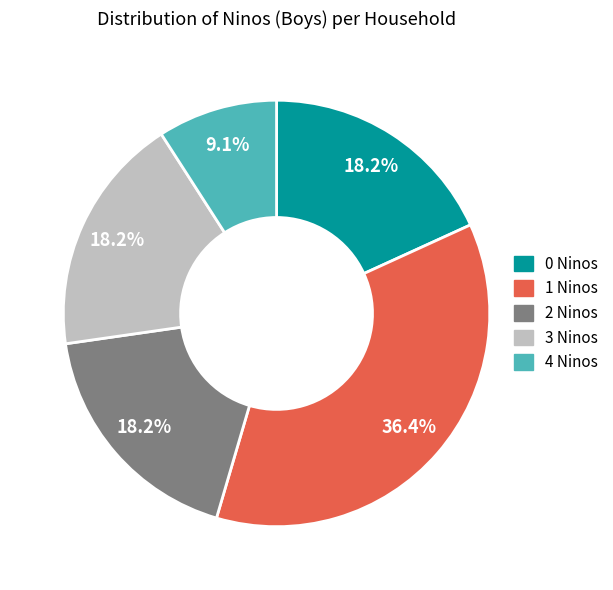

What is the total percentage of 0 Ninos and 4 Ninos?

27.3%